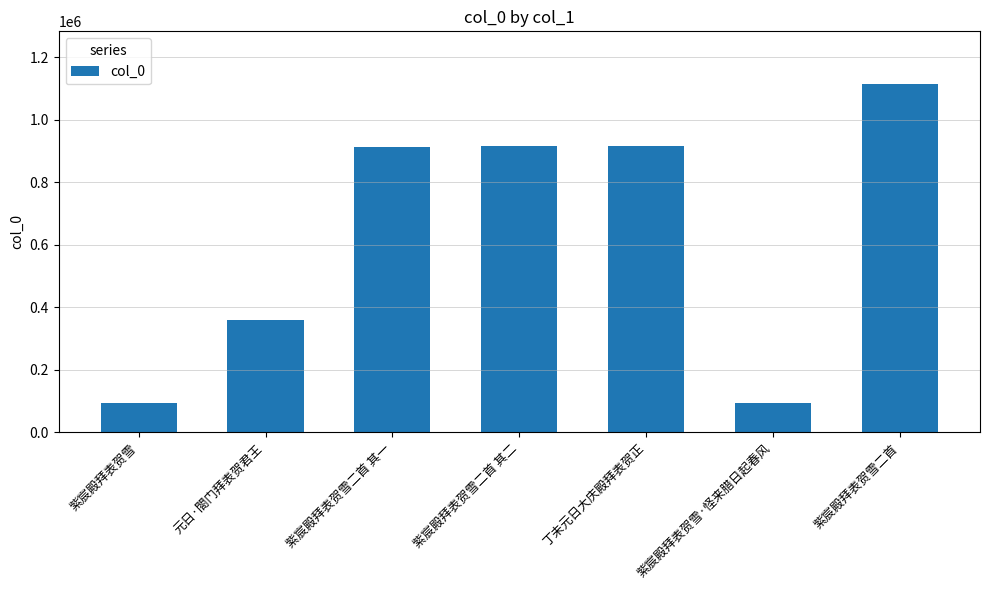

How many values are below 913654?

3